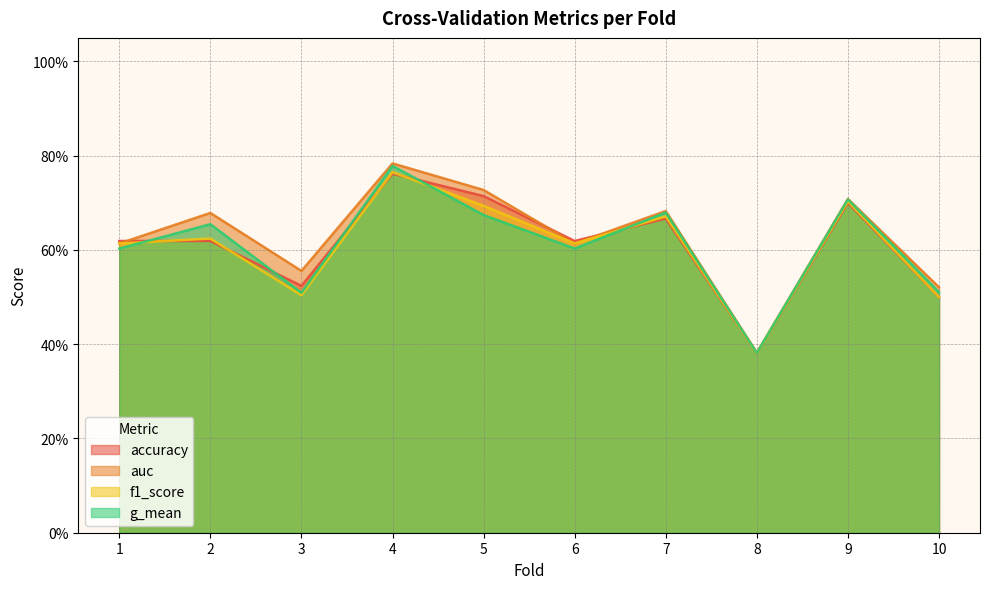

What are all the series names shown in the legend?

accuracy, auc, f1_score, g_mean